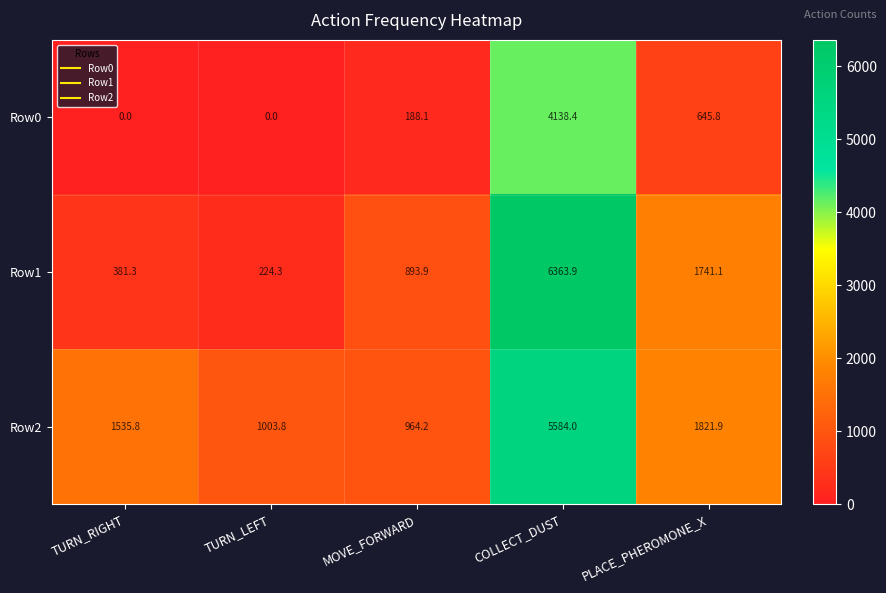

Count the number of categories in the chart.

5